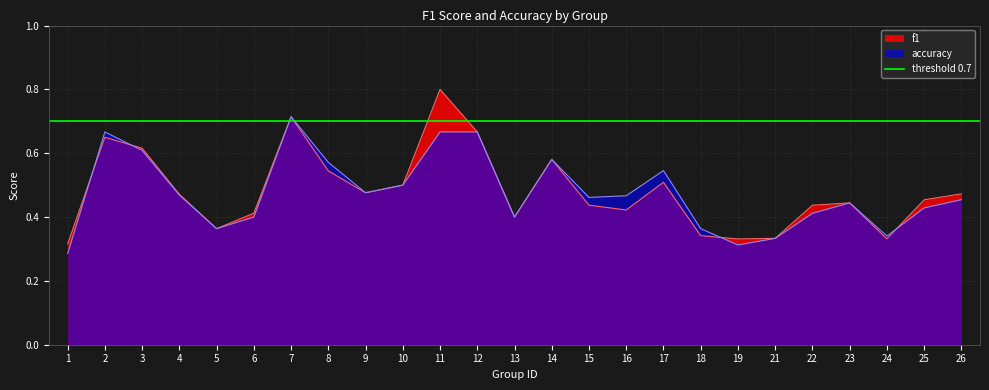

What is the difference between the maximum and second lowest values in the accuracy series?

0.4